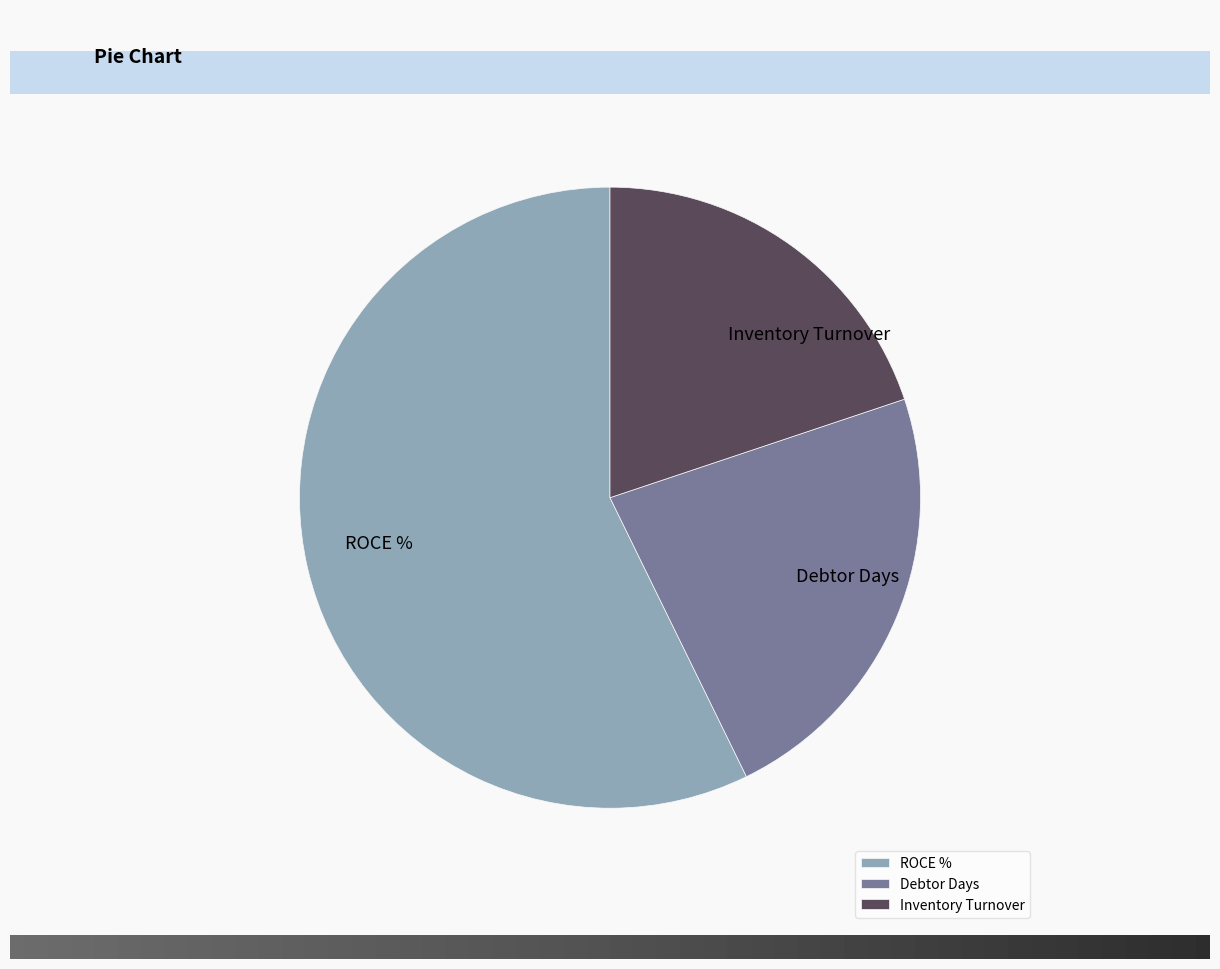

The Inventory Turnover slice represents 20% of the pie. True or false?

True